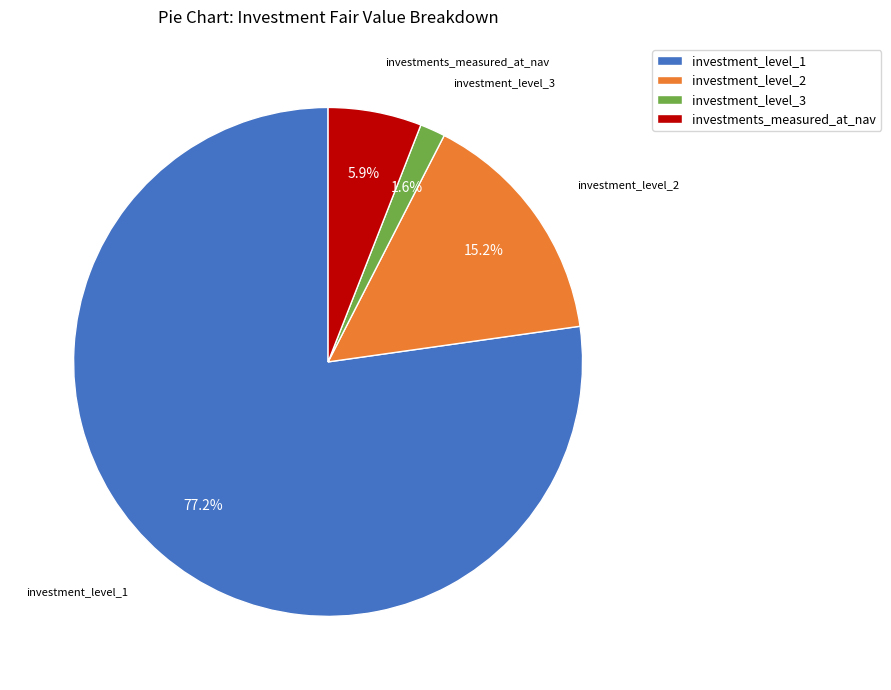

To the nearest percent, what is the difference between the largest and smallest slice percentages?

76%